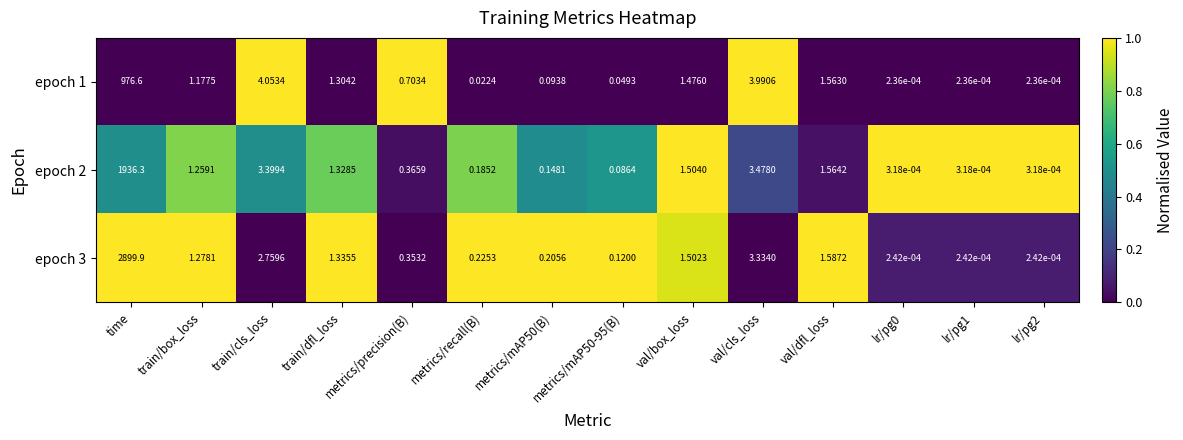

Between train/cls_loss and metrics/recall(B), which series saw the biggest shift?

epoch 1